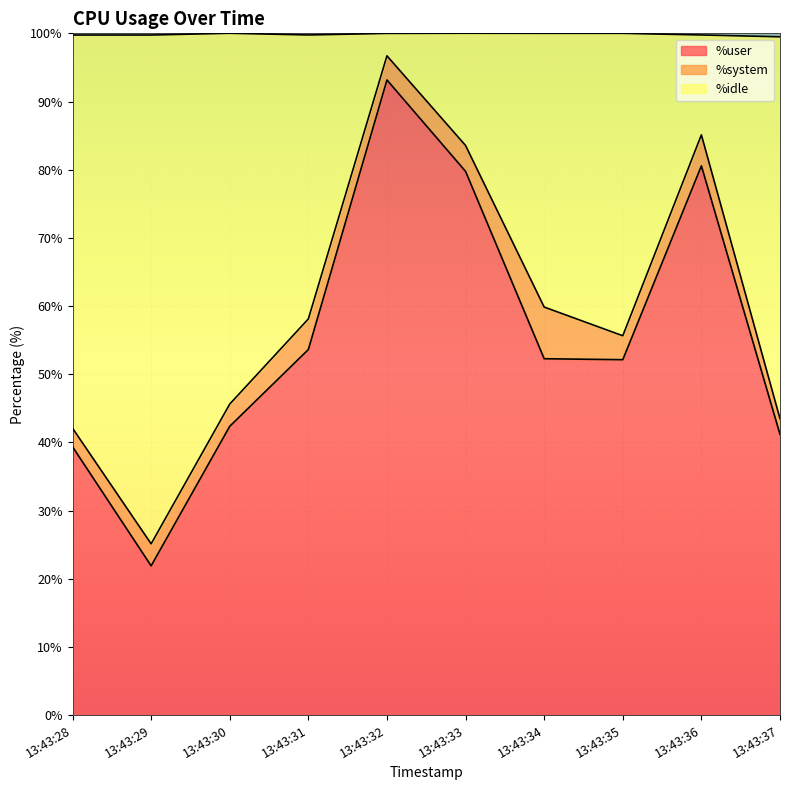

True or false: %user has more than 1 points higher than both neighbors.

True